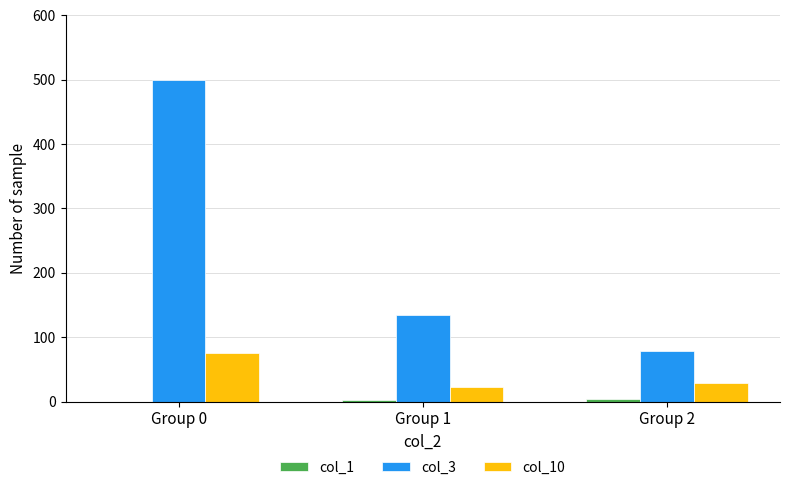

What is the total value across all series at Group 1?

158